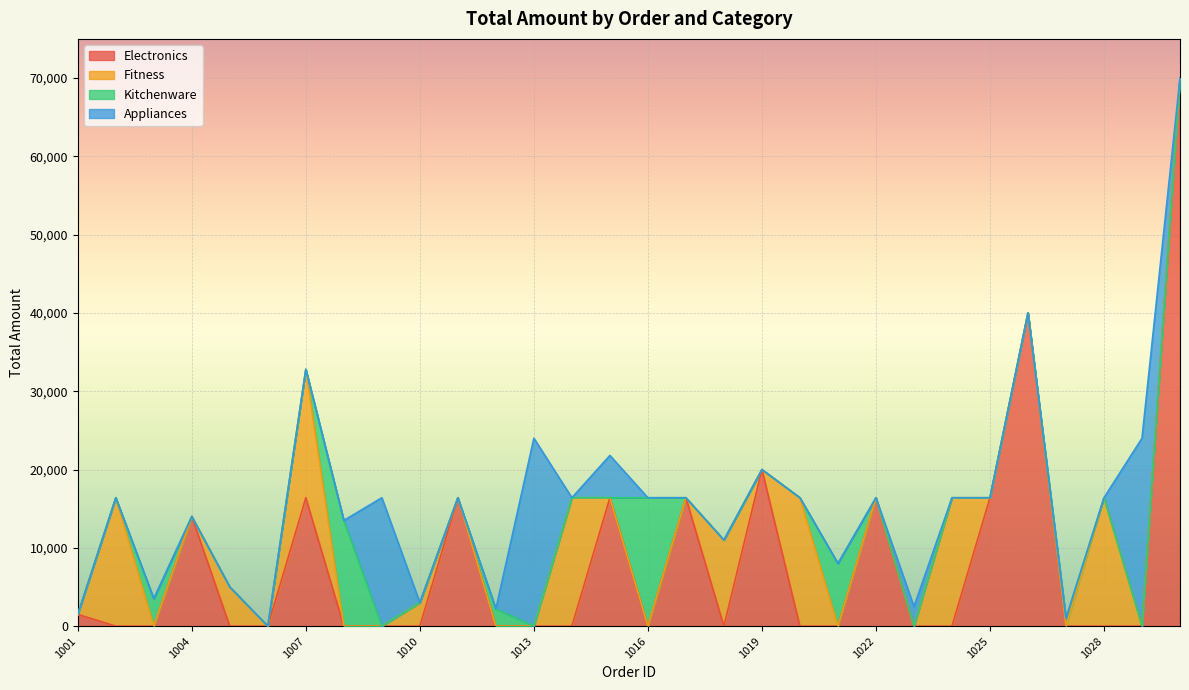

Does the chart display data point markers on the line(s)?

No